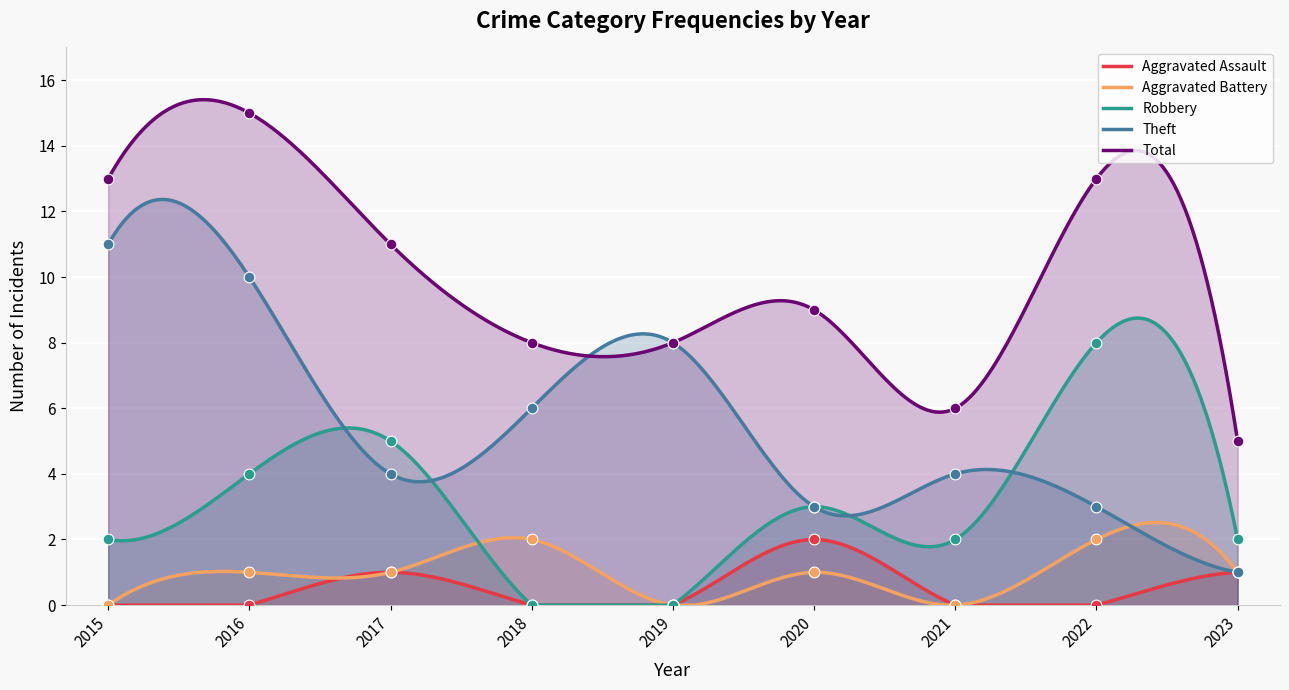

Is the value of Aggravated Assault at 2018 greater than the value of Robbery at 2019?

No